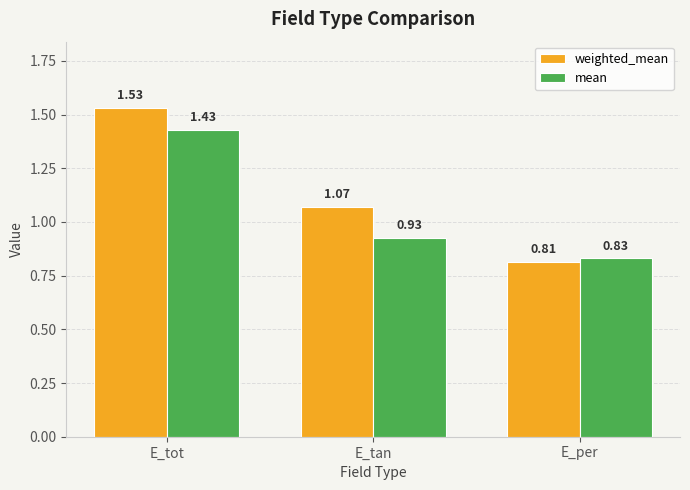

True or false: weighted_mean has a value of 0.9 at E_tot.

False